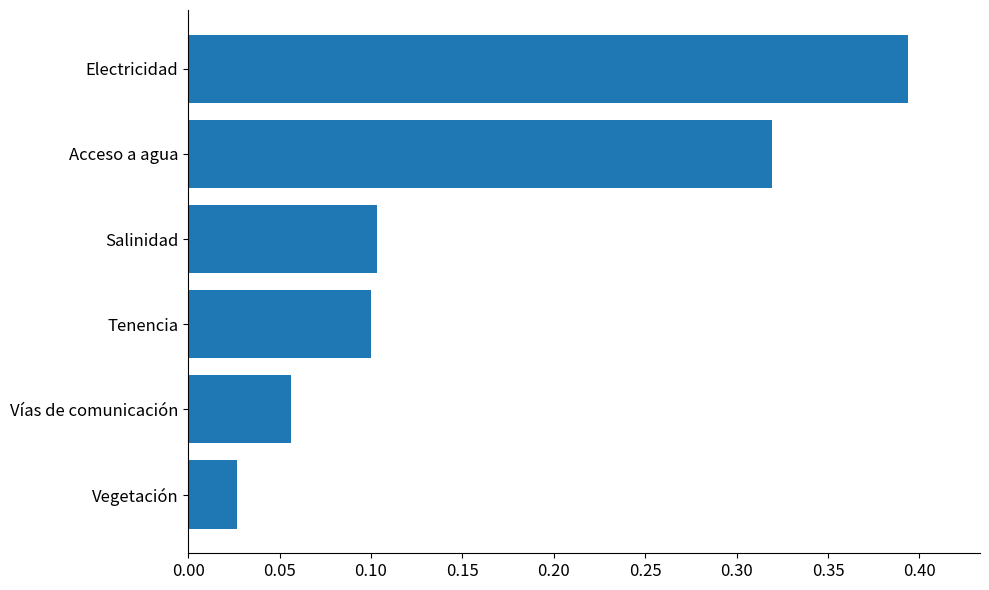

What is the label of the 4th bar from the top?

Tenencia